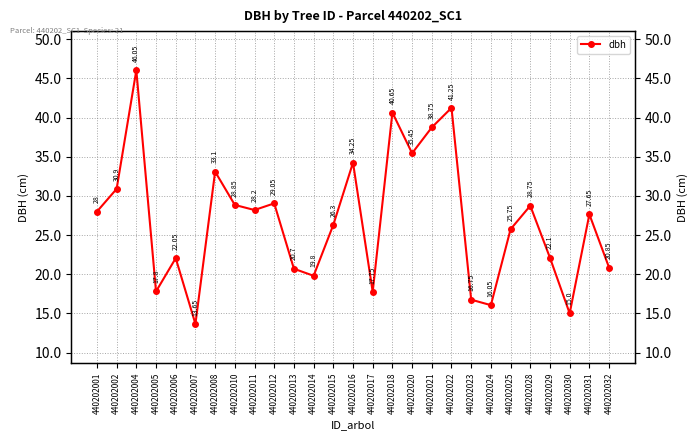

Does the chart display data point markers on the line(s)?

Yes